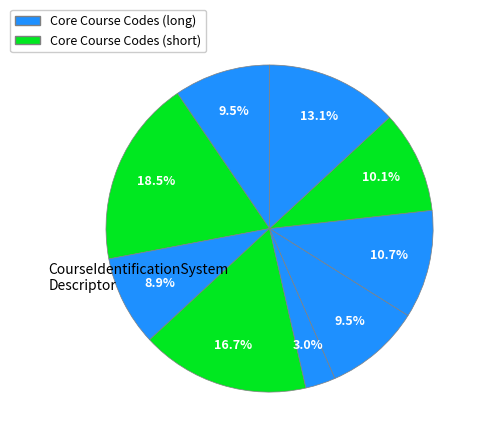

To the nearest percent, what is the average slice percentage?

11%